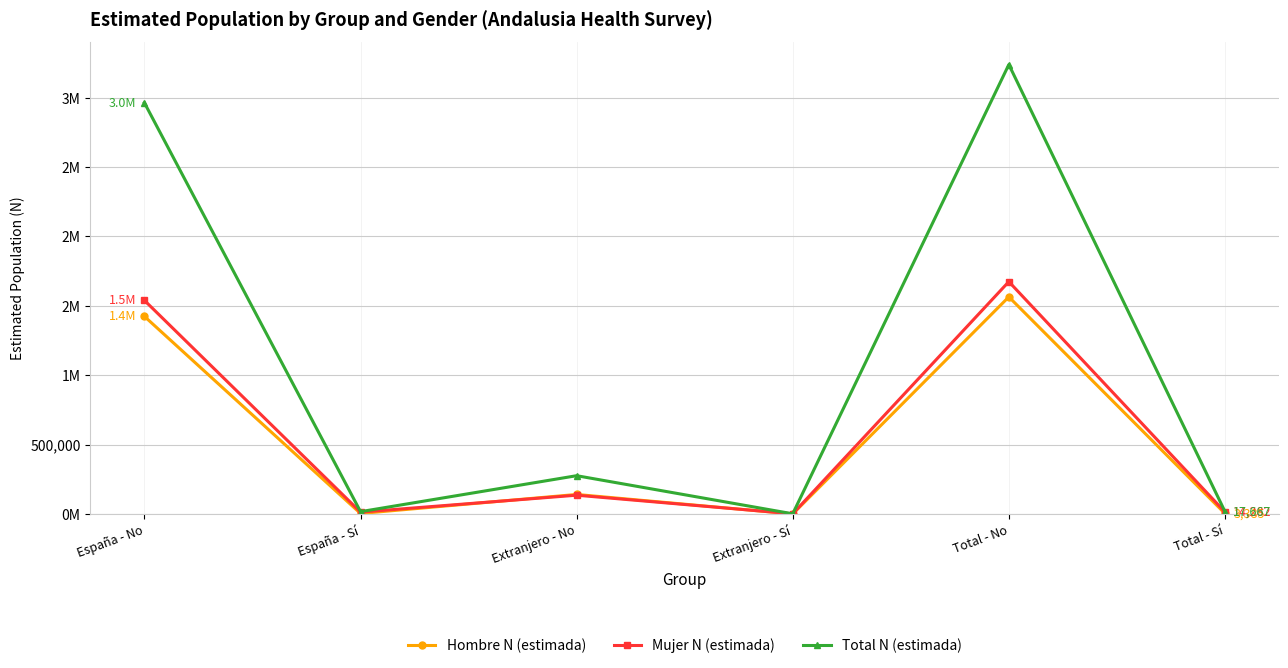

At how many categories does at least one series exceed 3215917?

1